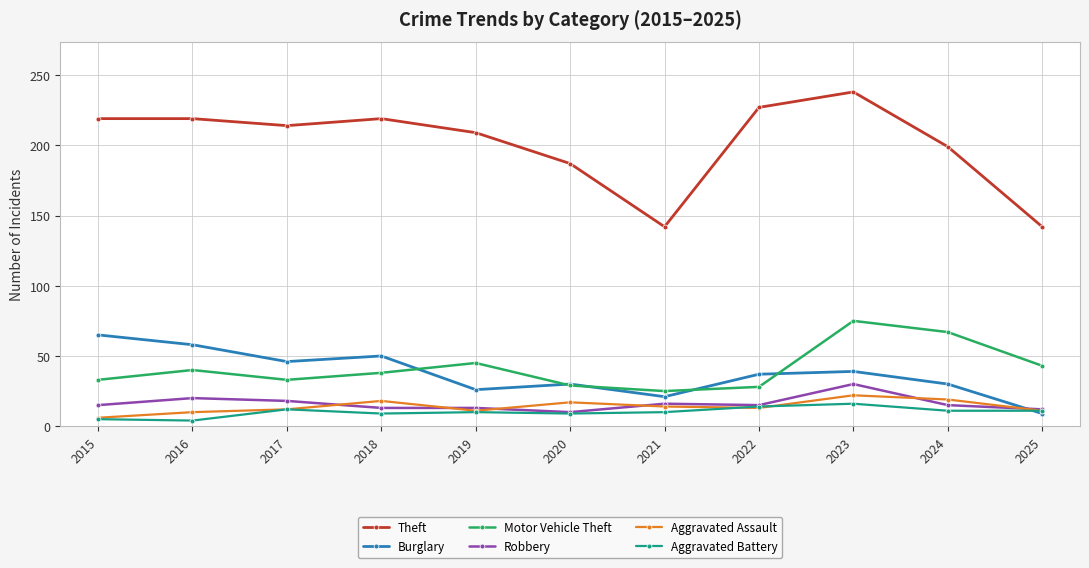

At which label is Theft closest to 190?

2020